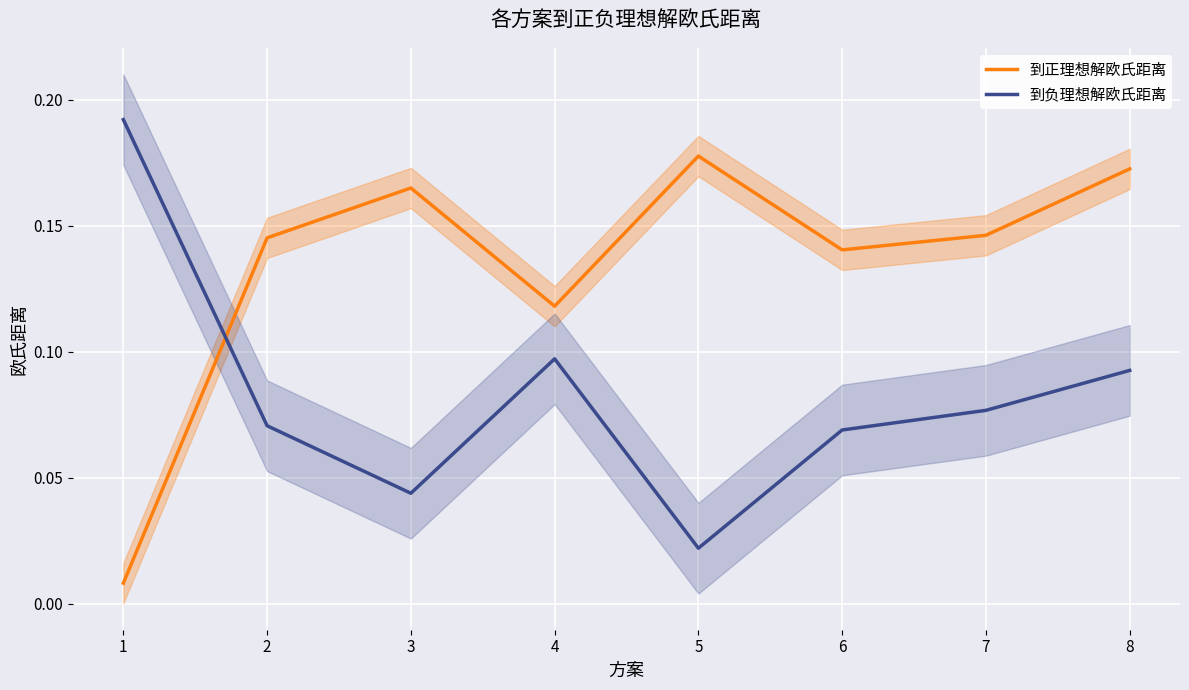

What is the average value of the 到正理想解欧氏距离 series?

0.1